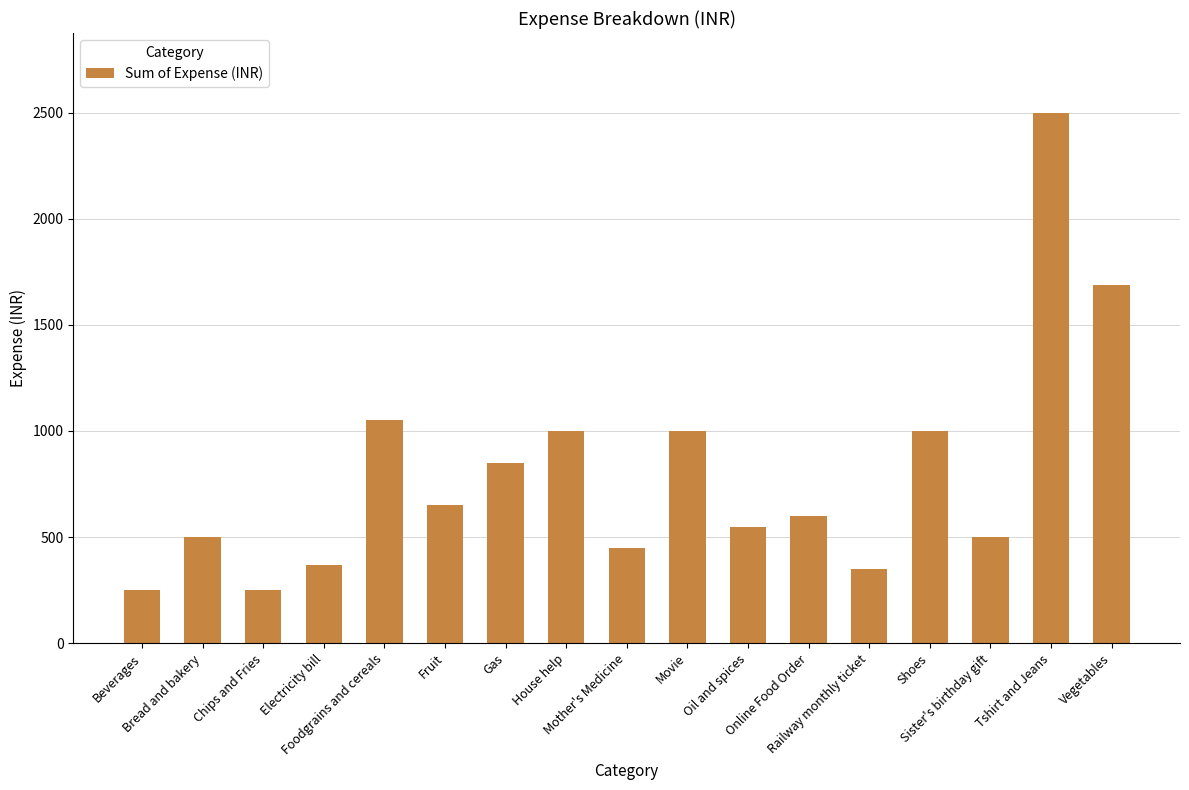

Reading left to right, extract all data points from this chart.

Beverages=250	Bread and bakery=500	Chips and Fries=250	Electricity bill=370	Foodgrains and cereals=1050	Fruit=650	Gas=850	House help=1000	Mother's Medicine=450	Movie=1000	Oil and spices=550	Online Food Order=600	Railway monthly ticket=350	Shoes=1000	Sister's birthday gift=500	Tshirt and Jeans=2500	Vegetables=1690